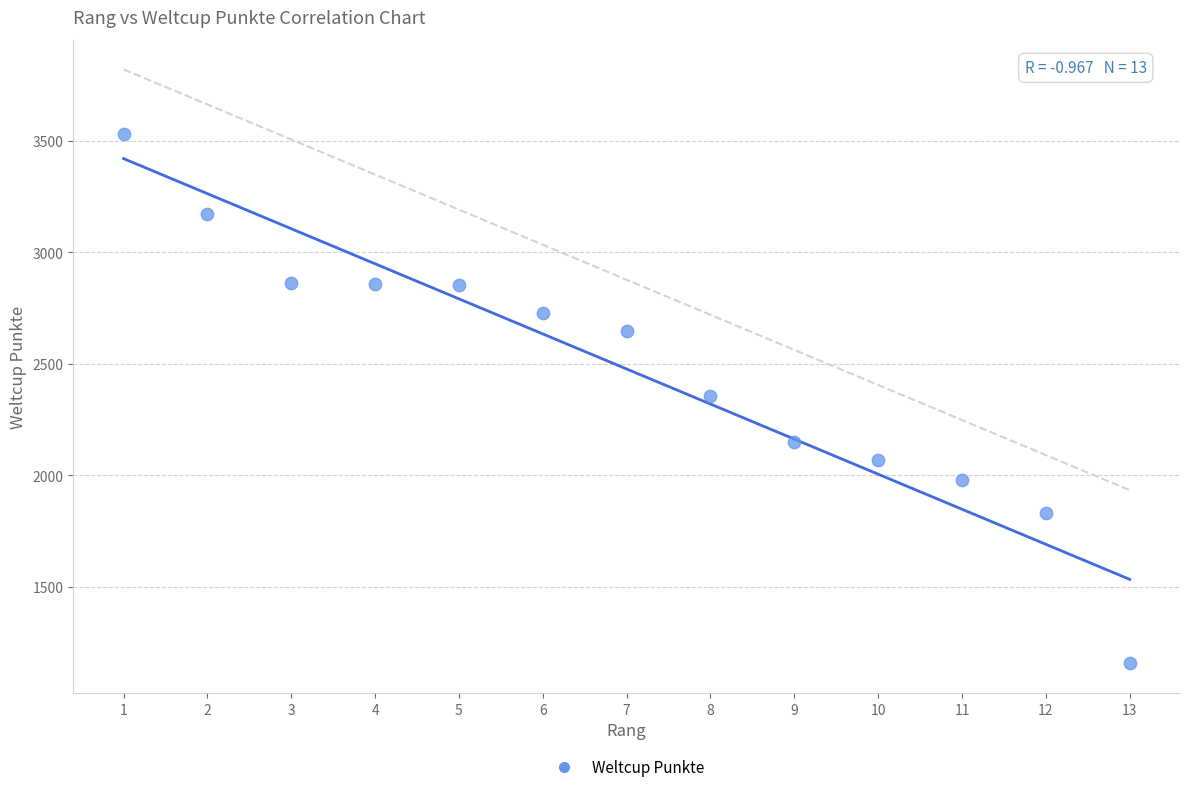

What is the range of X values (max minus min)?

12